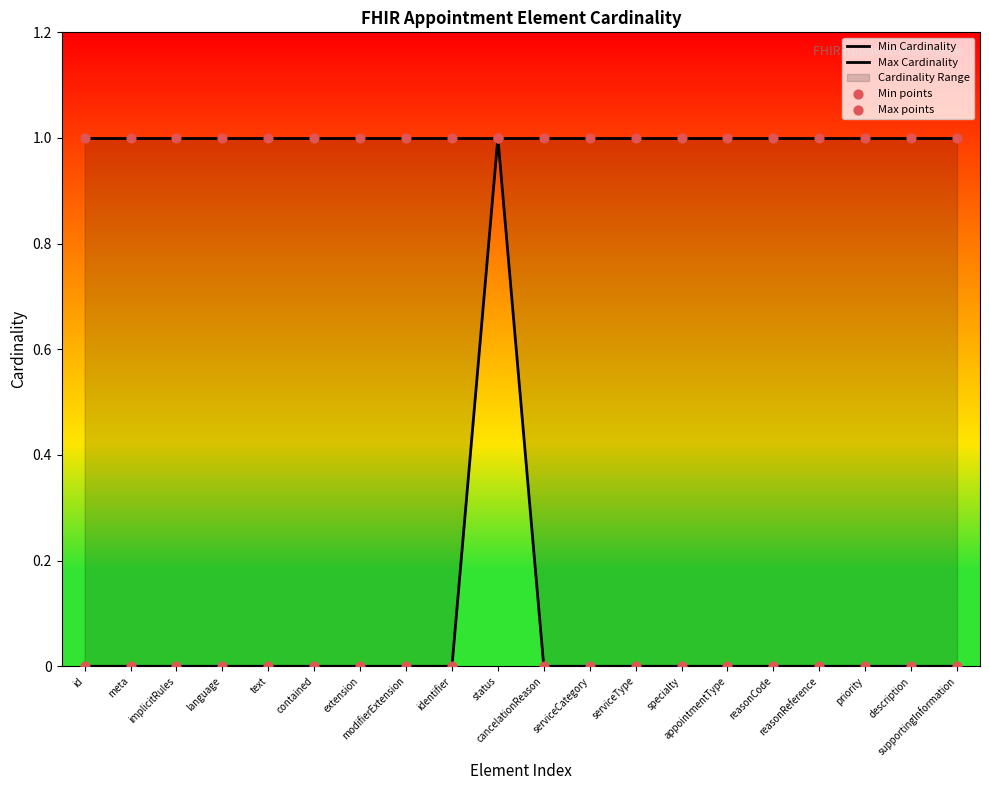

At which category is the sum across all series the highest?

status